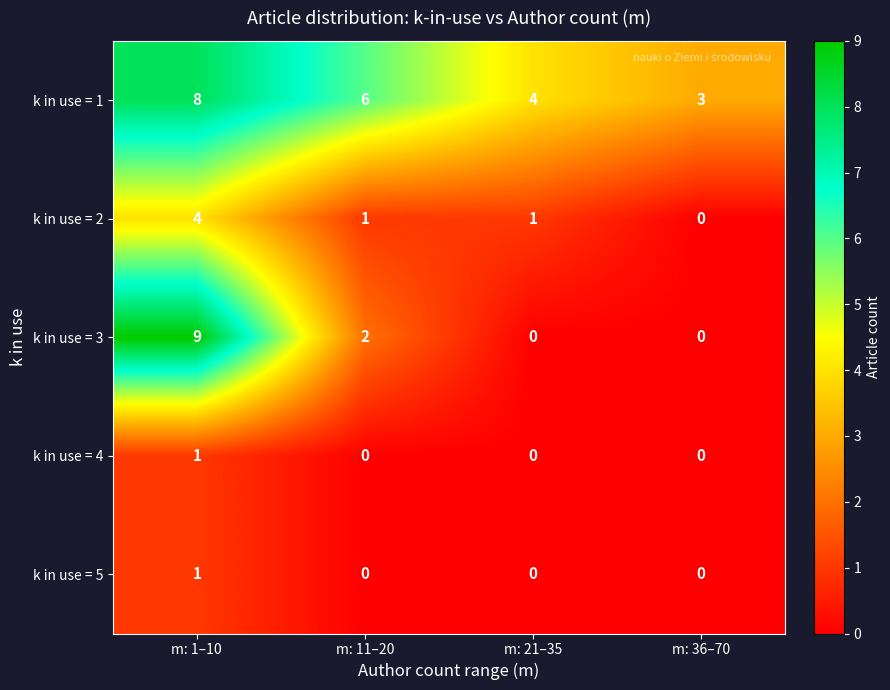

Which series changed the most between m: 1–10 and m: 21–35?

k in use = 3